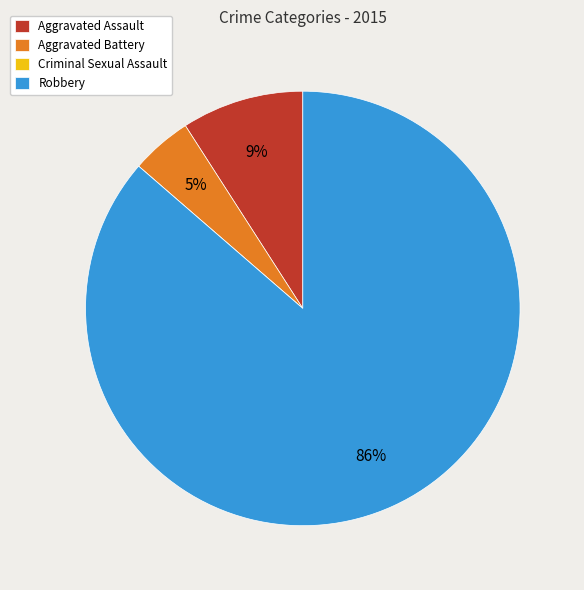

Between Aggravated Battery and Aggravated Assault, which is larger?

Aggravated Assault